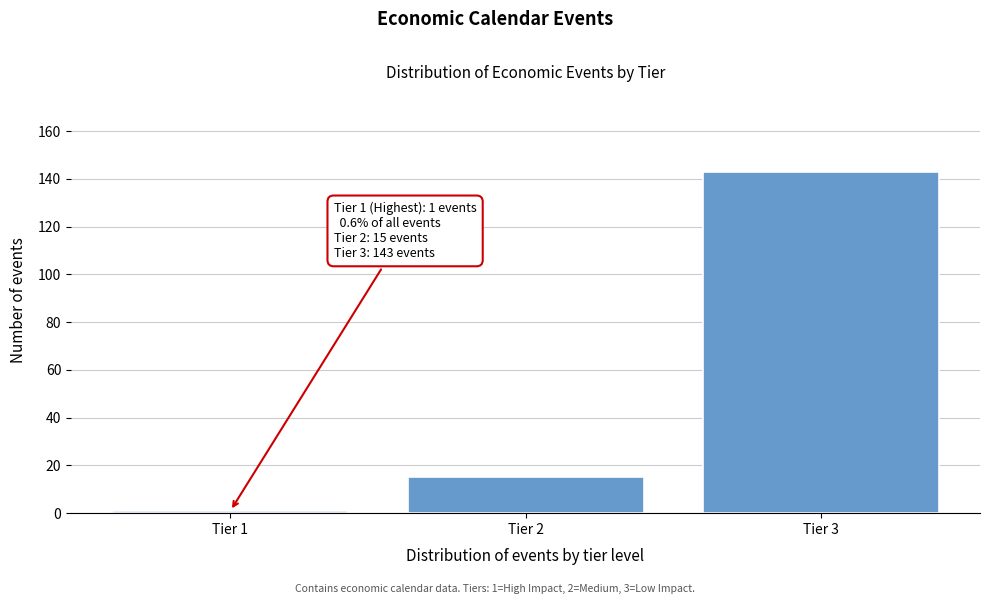

Reading left to right, list all the values displayed in this chart.

1	15	143